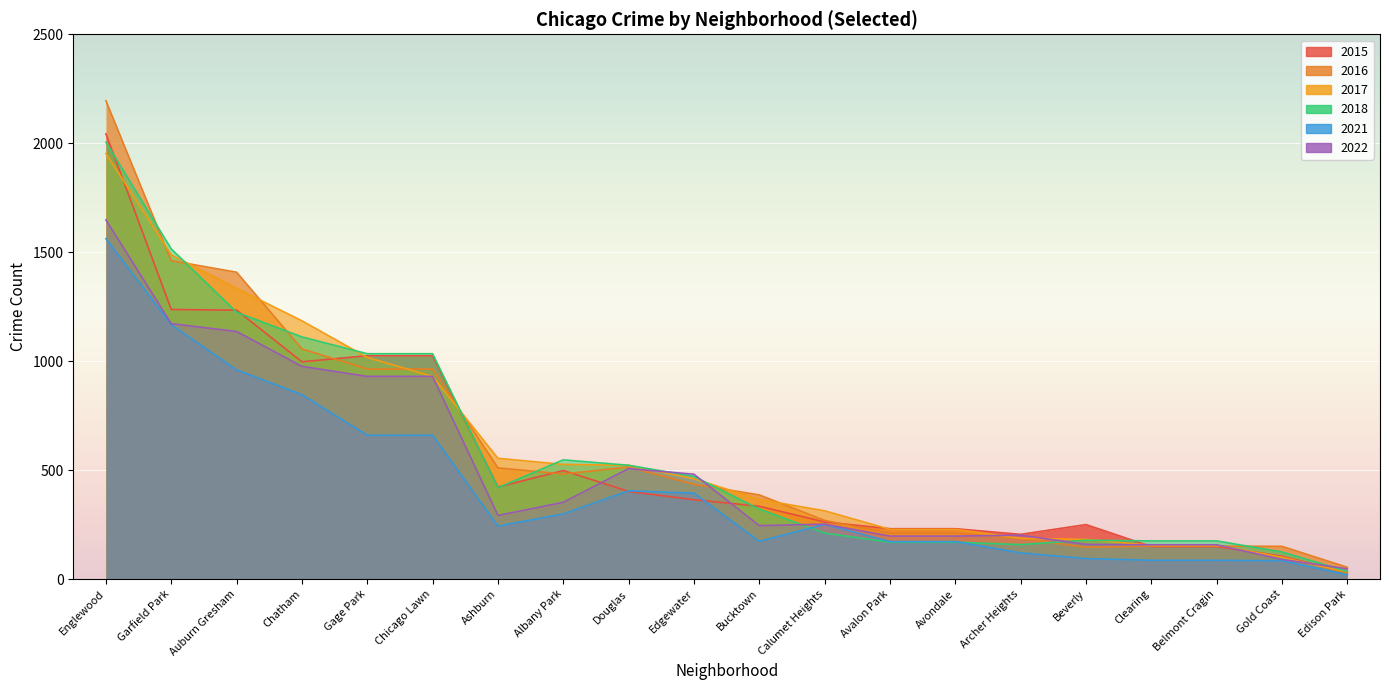

Which series ends up on top after the final intersection of 2021 and 2015?

2015